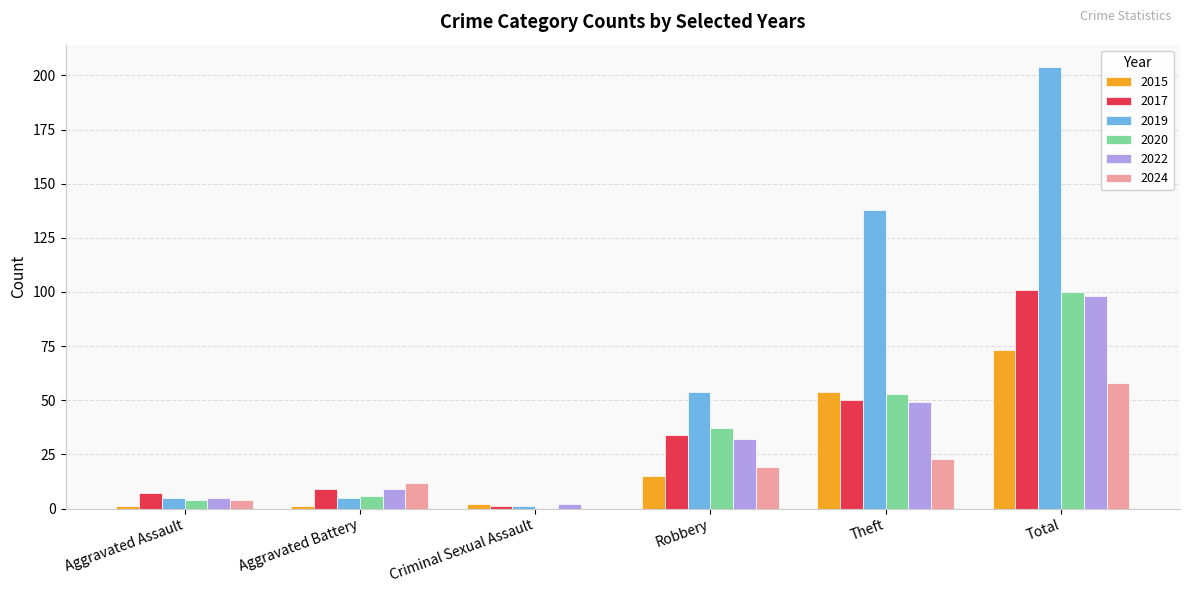

Count the number of data series in this chart.

6